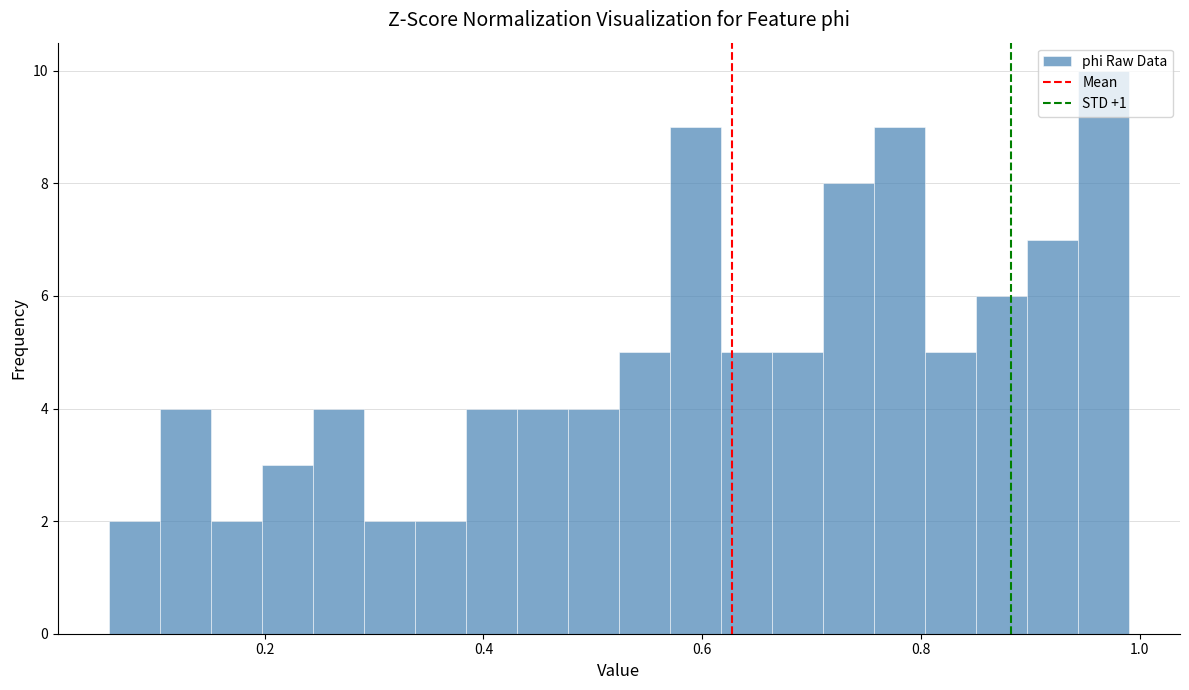

Around what value on the x-axis is the tallest bar? Give the approximate position of its centre, as read against the axis.

0.96